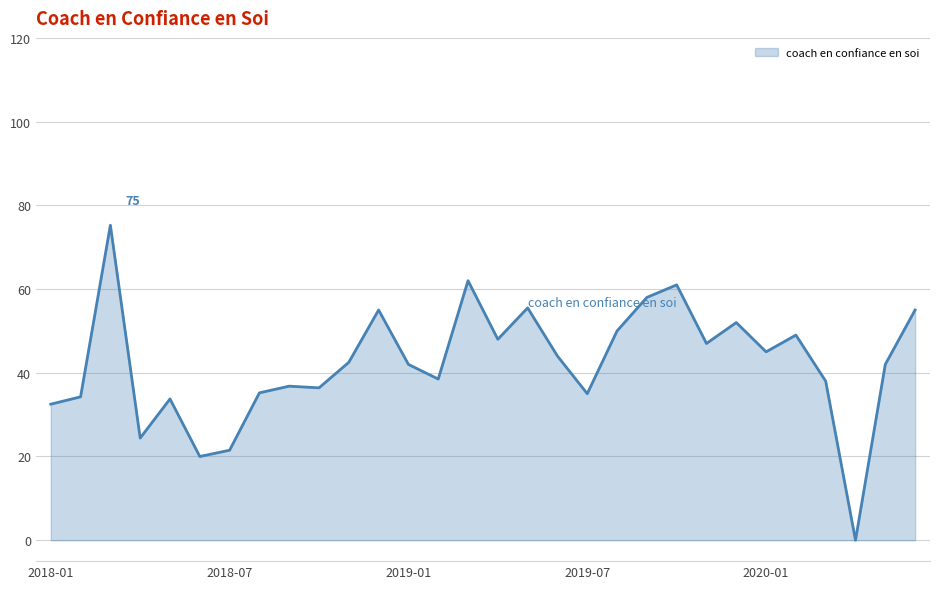

Is it true that the value at 2019-07 is 35.0?

True